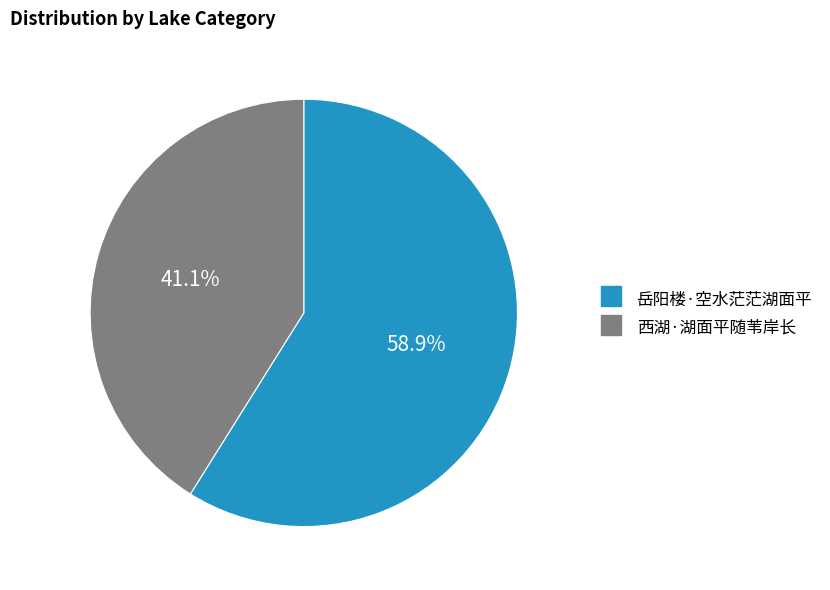

Combined, do 岳阳楼·空水茫茫湖面平 and 西湖·湖面平随苇岸长 account for over 50%?

Yes